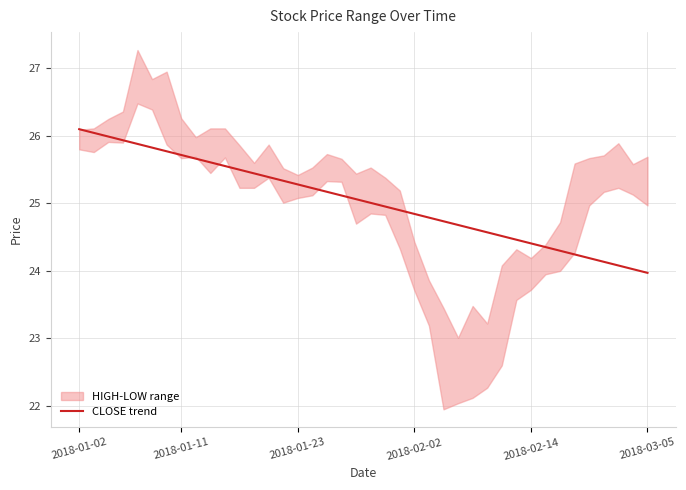

What is the sum of all values?

1001.4